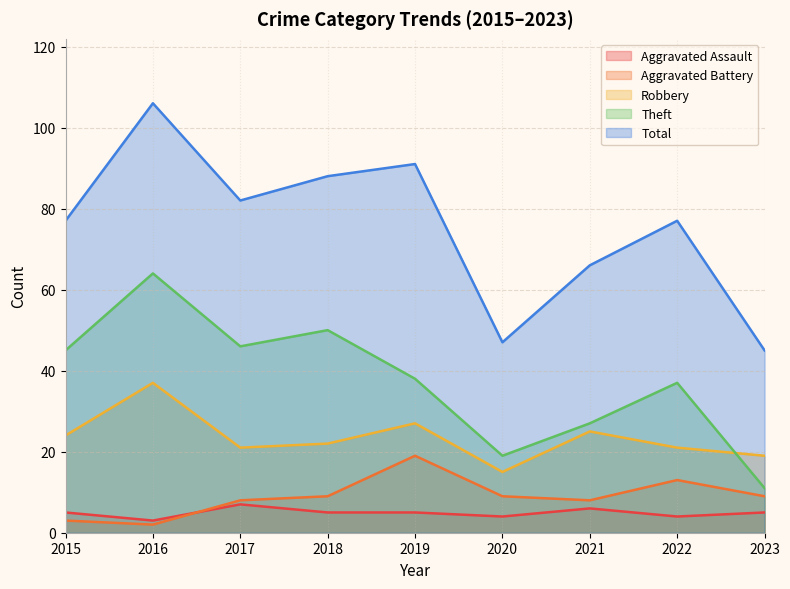

Is the value of Aggravated Assault at 2017 greater than the value of Theft at 2016?

No